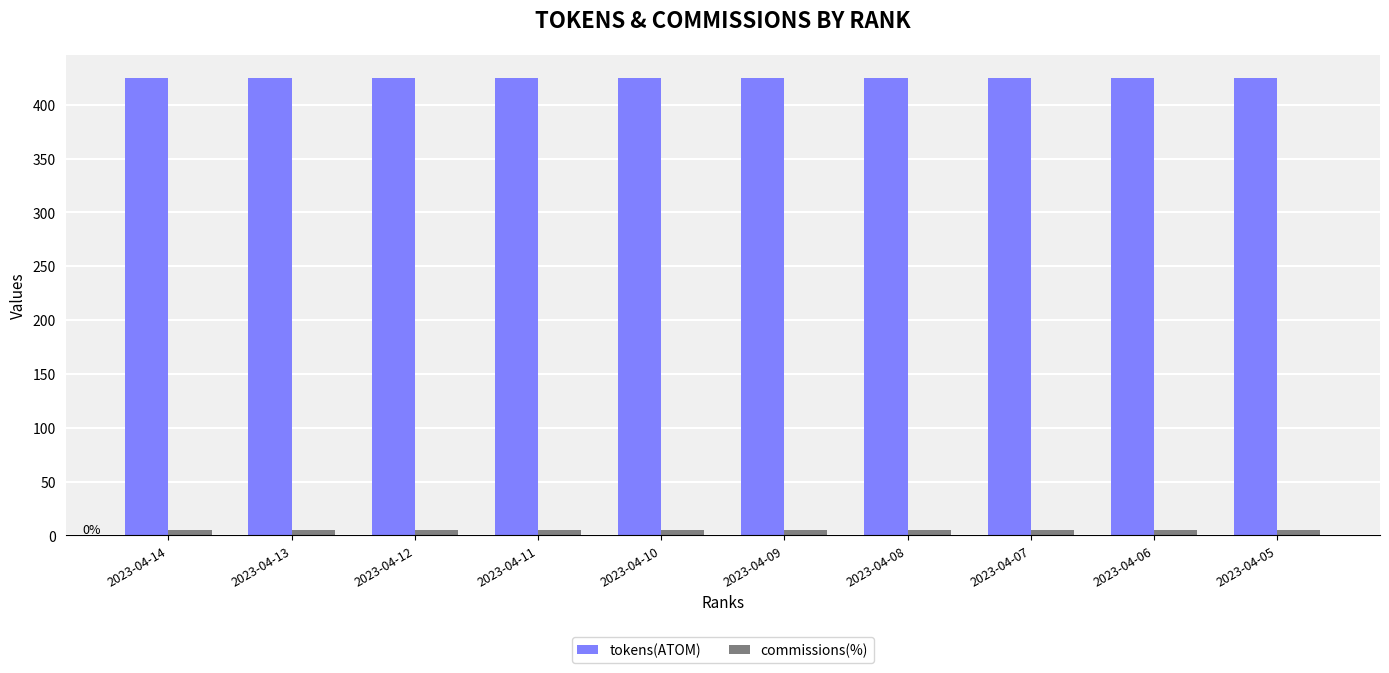

Rank the series by their average value, from lowest to highest.

commissions(%), tokens(ATOM)